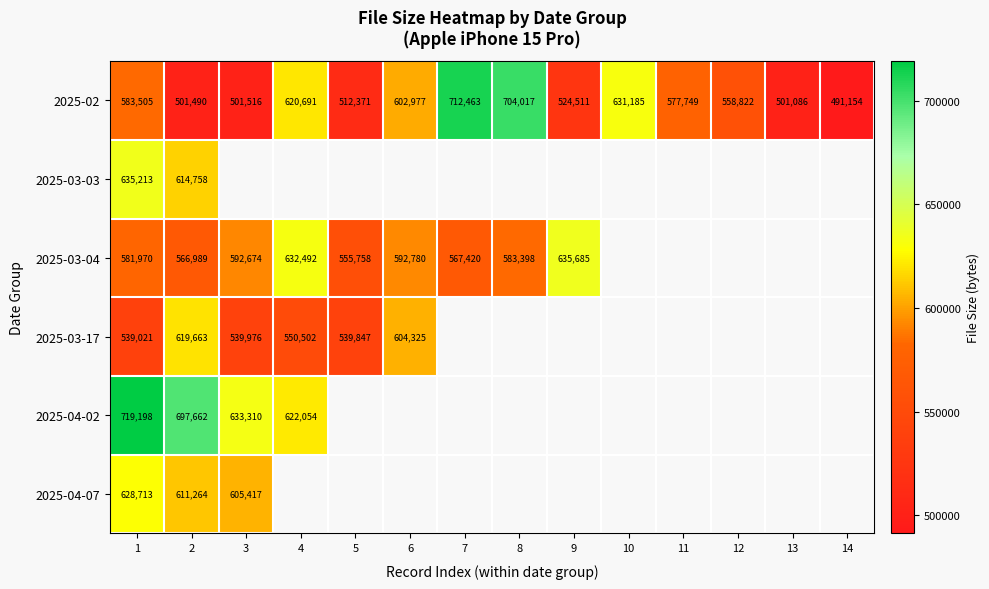

Rank the categories by 2025-02 value from highest to lowest.

7, 8, 10, 4, 6, 1, 11, 12, 9, 5, 3, 2, 13, 14